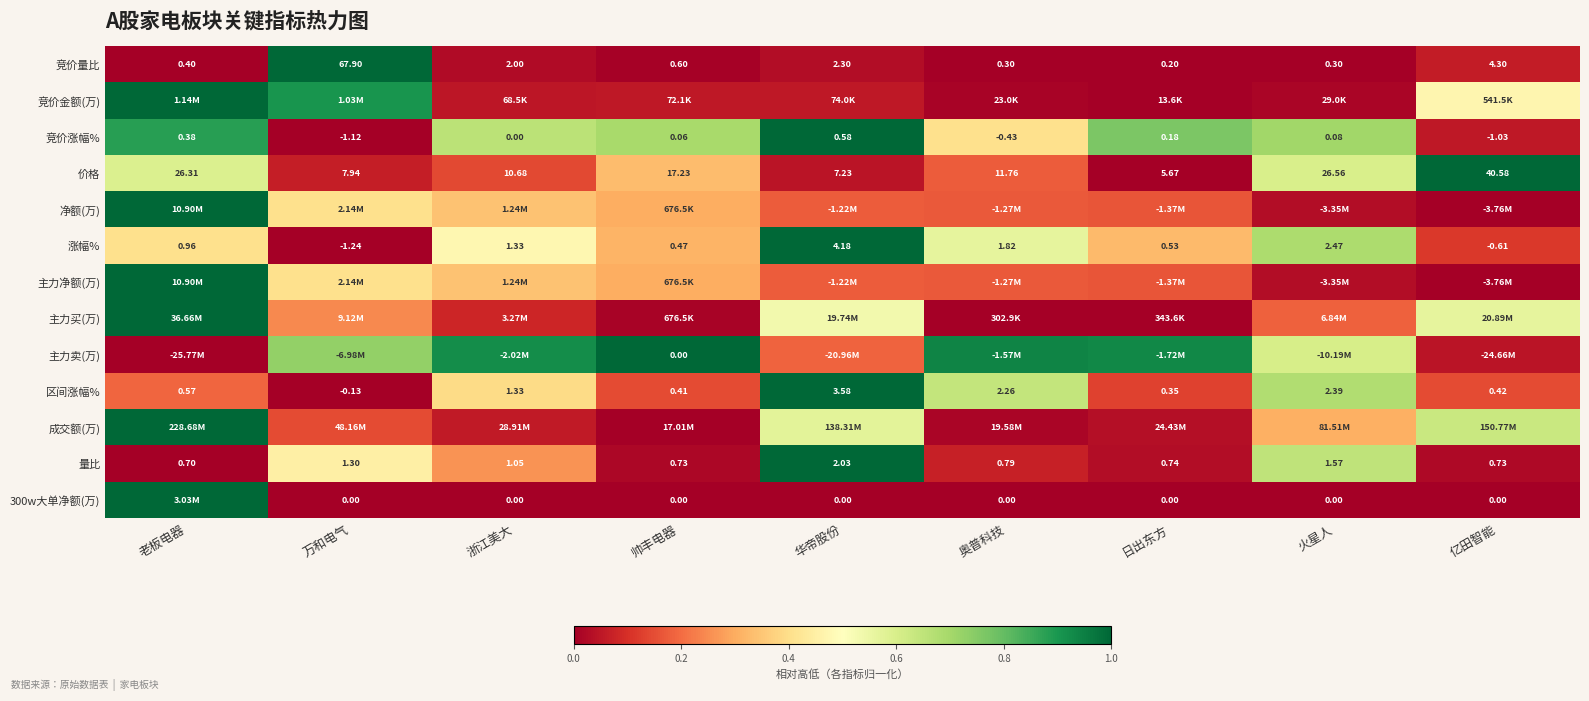

List the labels in order of 区间涨幅% value, largest first.

华帝股份, 火星人, 奥普科技, 浙江美大, 老板电器, 亿田智能, 帅丰电器, 日出东方, 万和电气